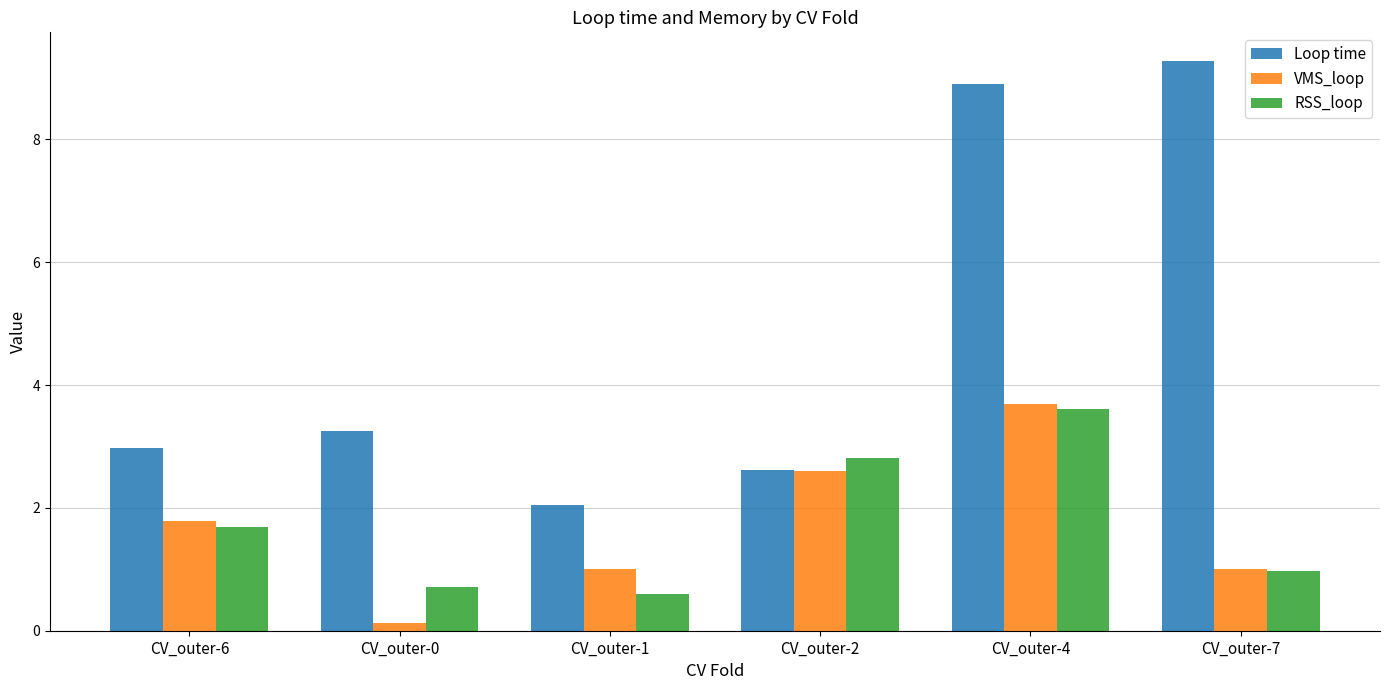

At which category is the sum across all series the highest?

CV_outer-4